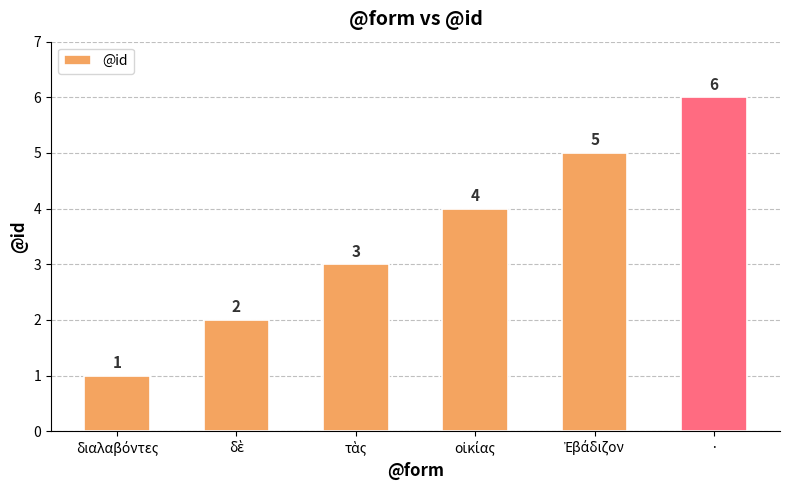

True or false: the data shows 6 at ·.

True